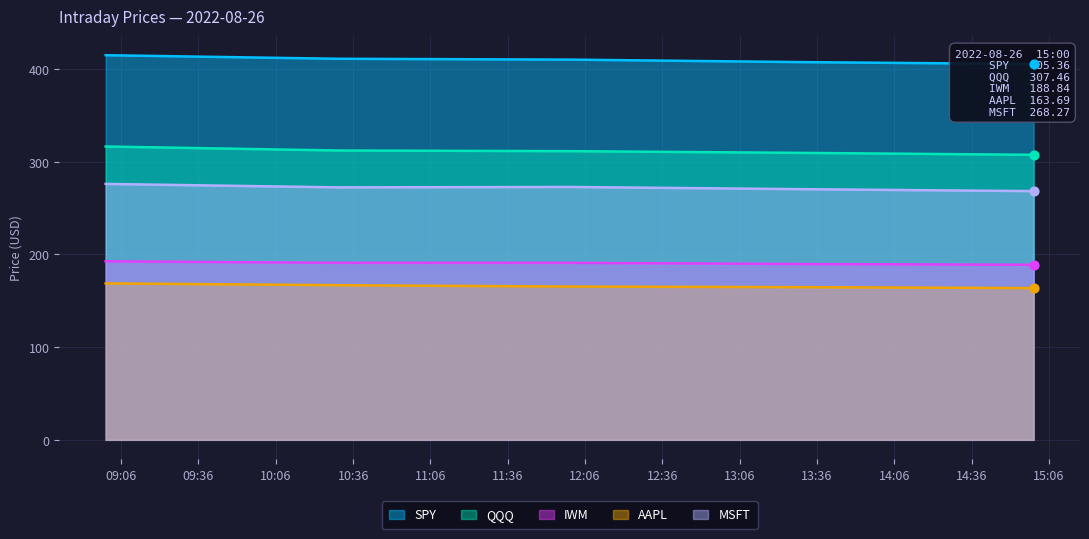

What are all the series names shown in the legend?

SPY, QQQ, IWM, AAPL, MSFT